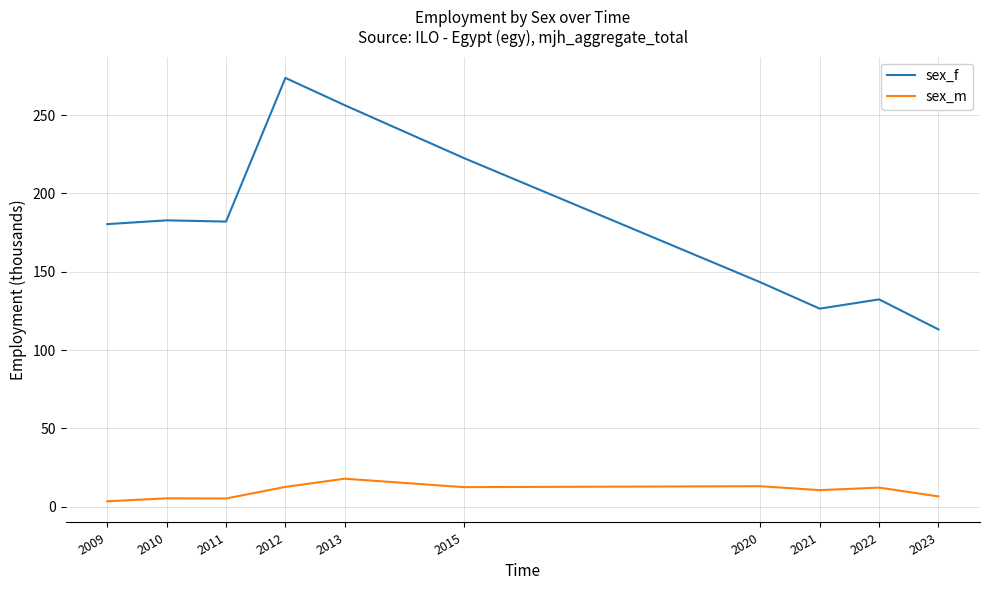

Between 2010 and 2020, which series saw the biggest shift?

sex_f